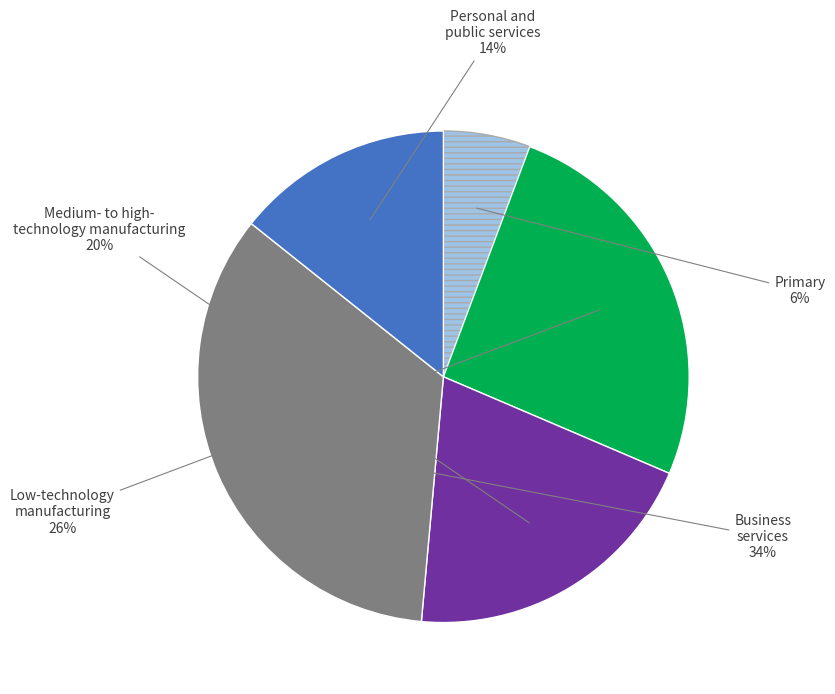

To the nearest percent, what is the average slice percentage?

20%